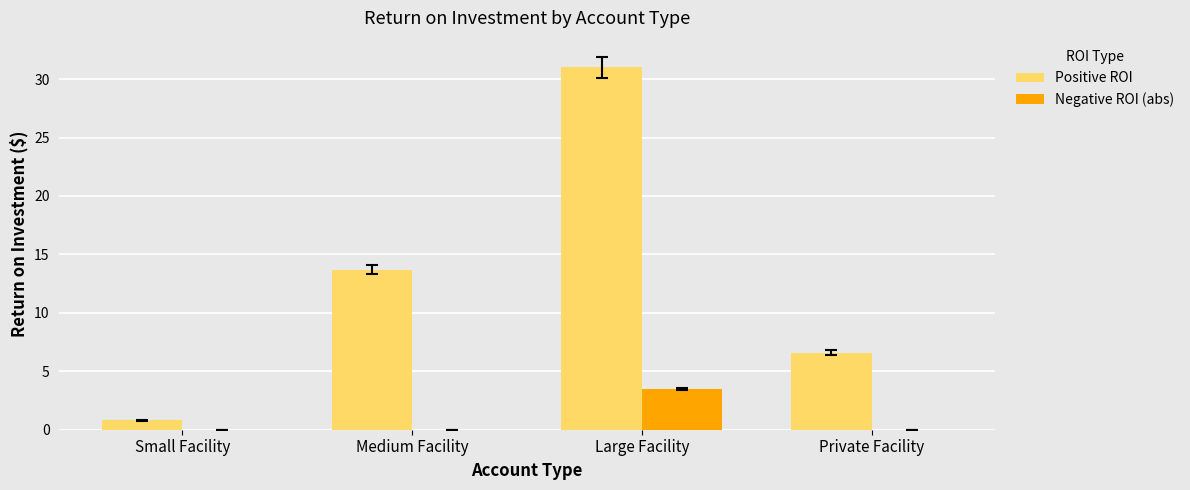

True or false: Positive ROI has a value of 18.5 at Medium Facility.

False